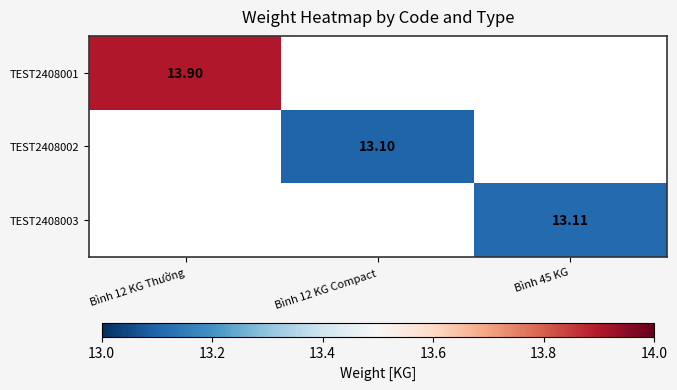

Between Bình 12 KG Compact and Bình 45 KG, which is larger?

Bình 45 KG